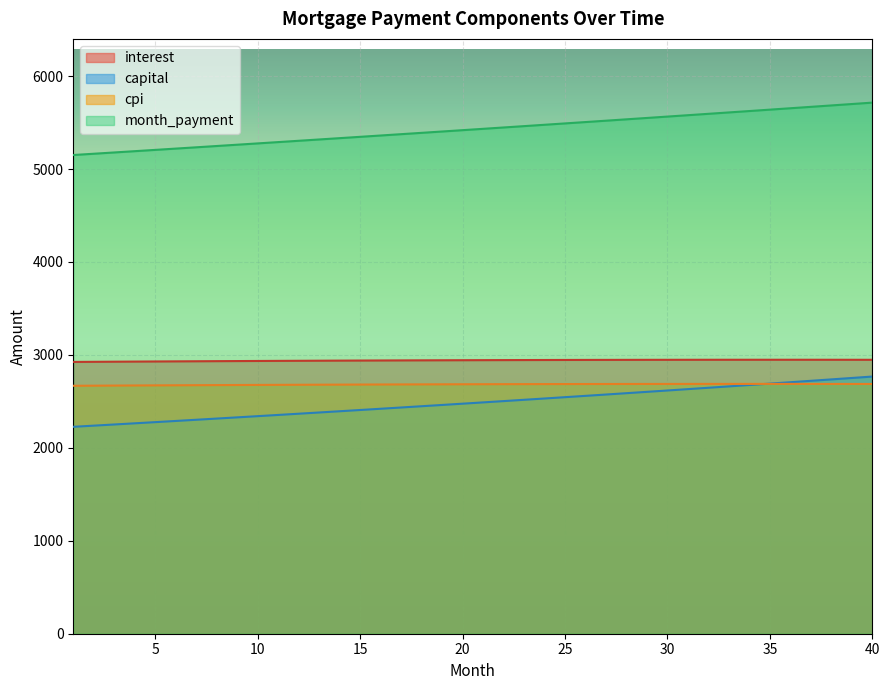

Is it true that interest equals 2941.7 at 18?

True